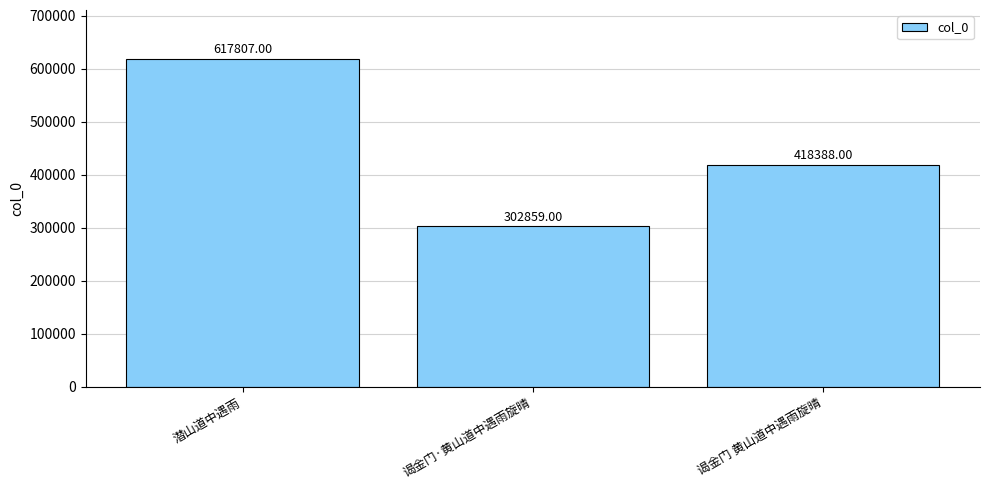

Reading right to left, extract all data points from this chart.

谒金门 黄山道中遇雨旋晴=418388	谒金门·黄山道中遇雨旋晴=302859	潜山道中遇雨=617807